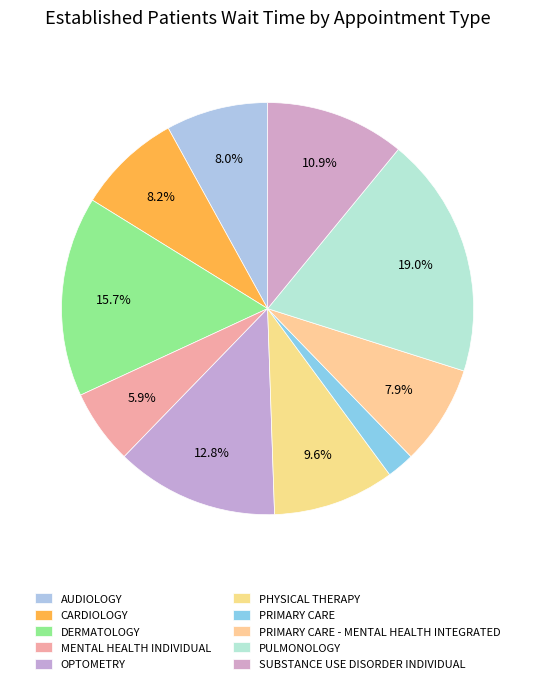

What is the smallest slice in the pie chart?

PRIMARY CARE